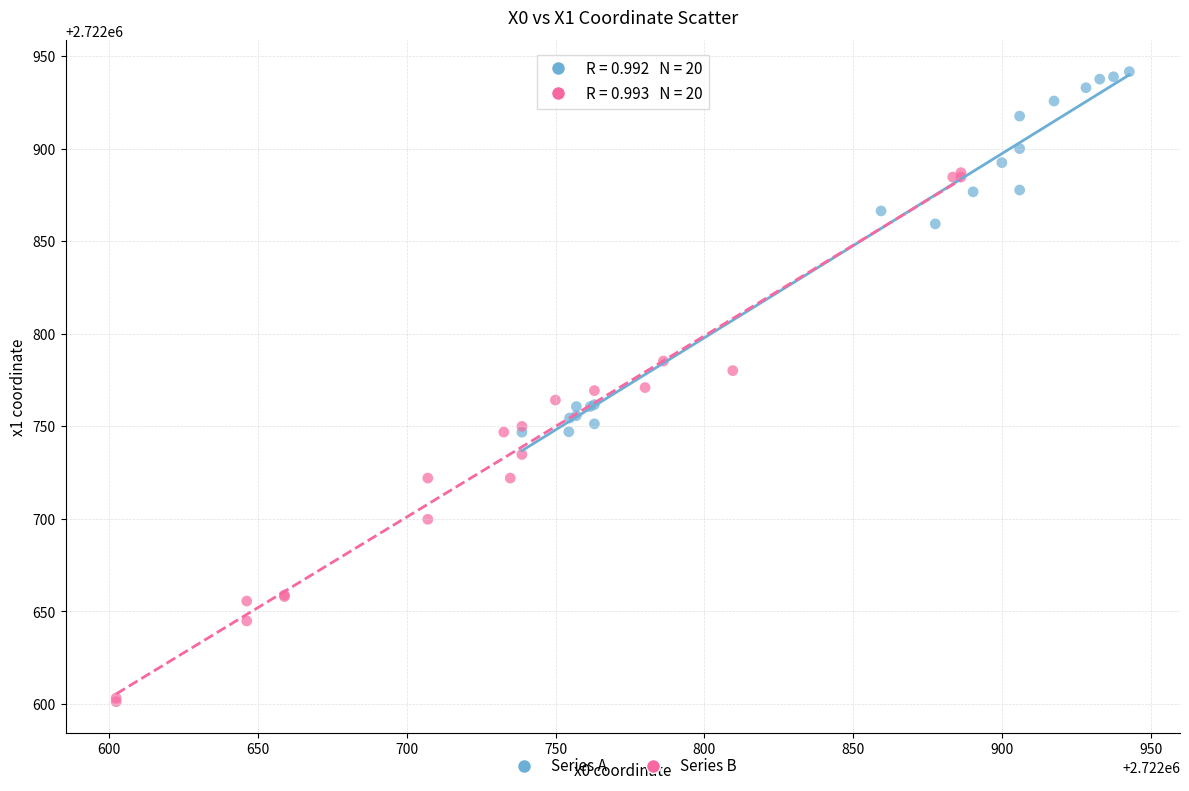

Which series has the widest spread of Y values?

Series B